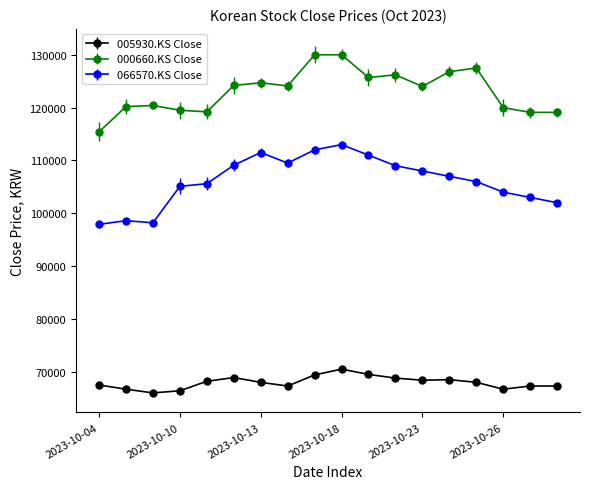

What is the value of the 005930.KS Close point at the 11th from the left?

69500